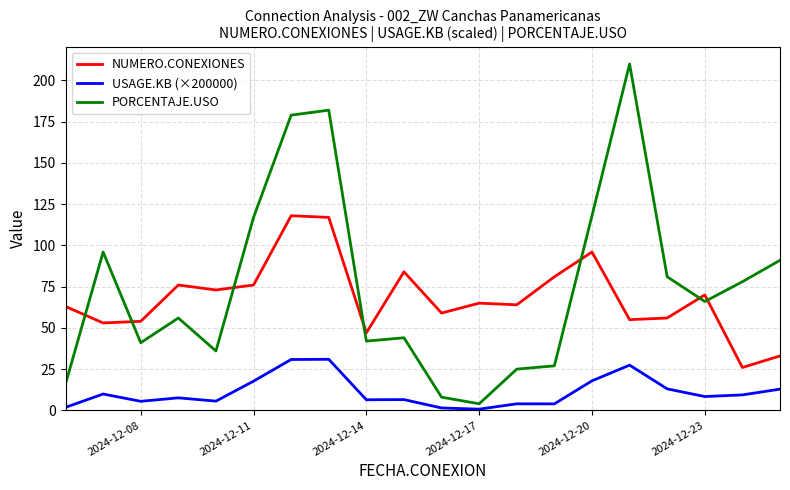

How many lines are shown in the chart?

3